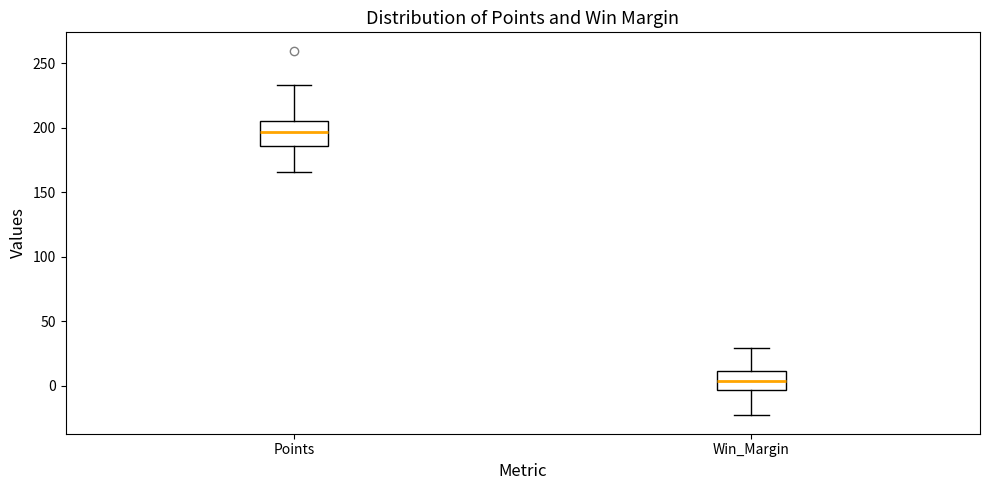

Where is the lower edge of the box for Points on the y-axis? The values are not printed on the chart, so give them approximately, as read against the axis.

185